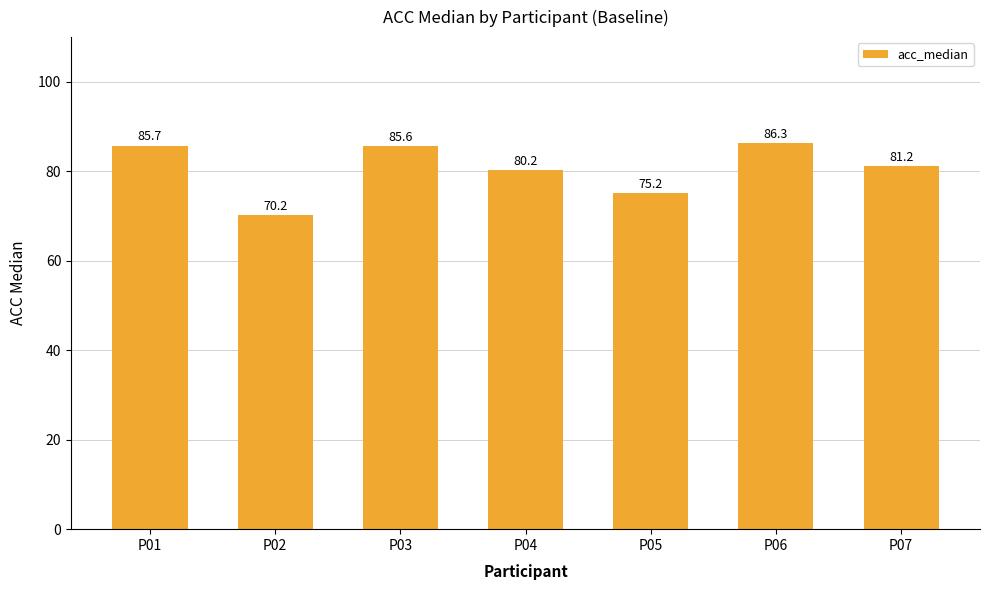

What is the difference between the maximum and minimum values?

16.1